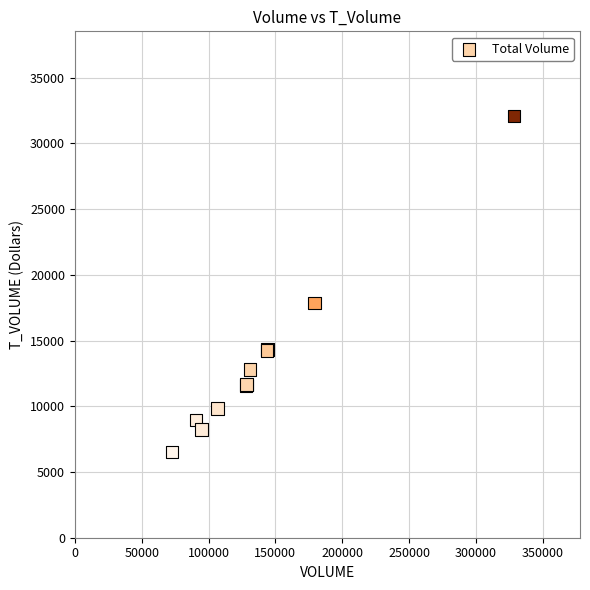

What Y value in the scatter plot is closest to 19317?

17869